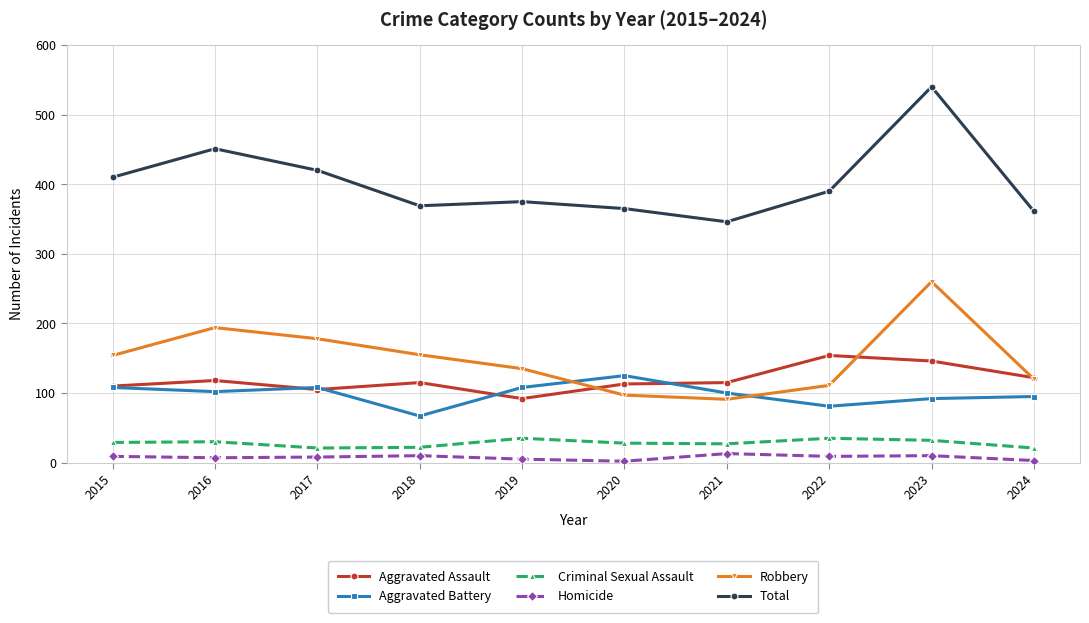

At which label does Aggravated Battery reach its peak?

2020